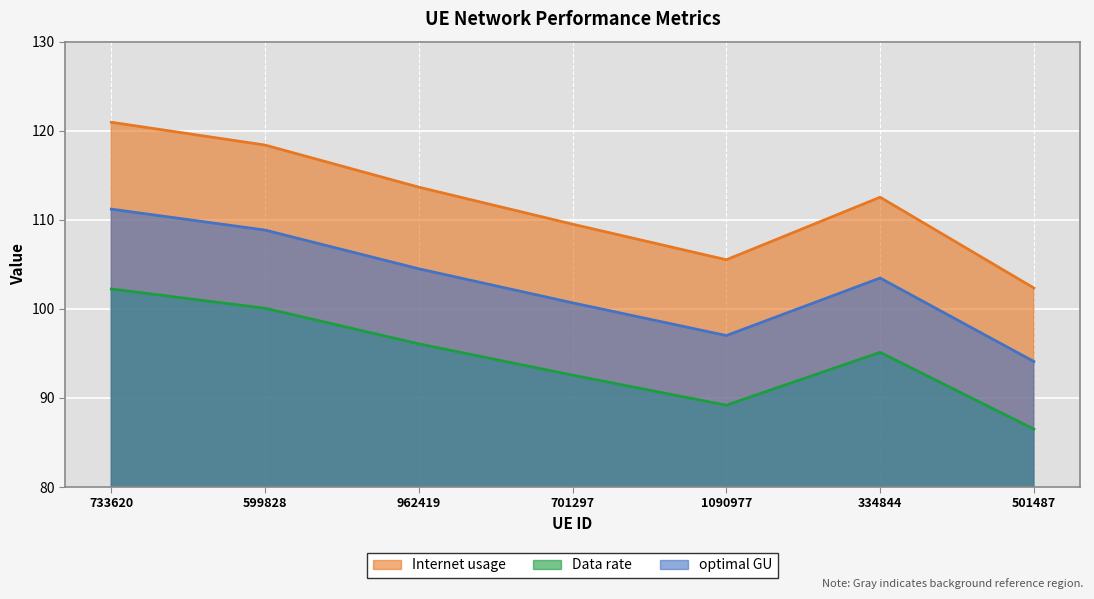

Which series has the widest spread of values?

Internet usage